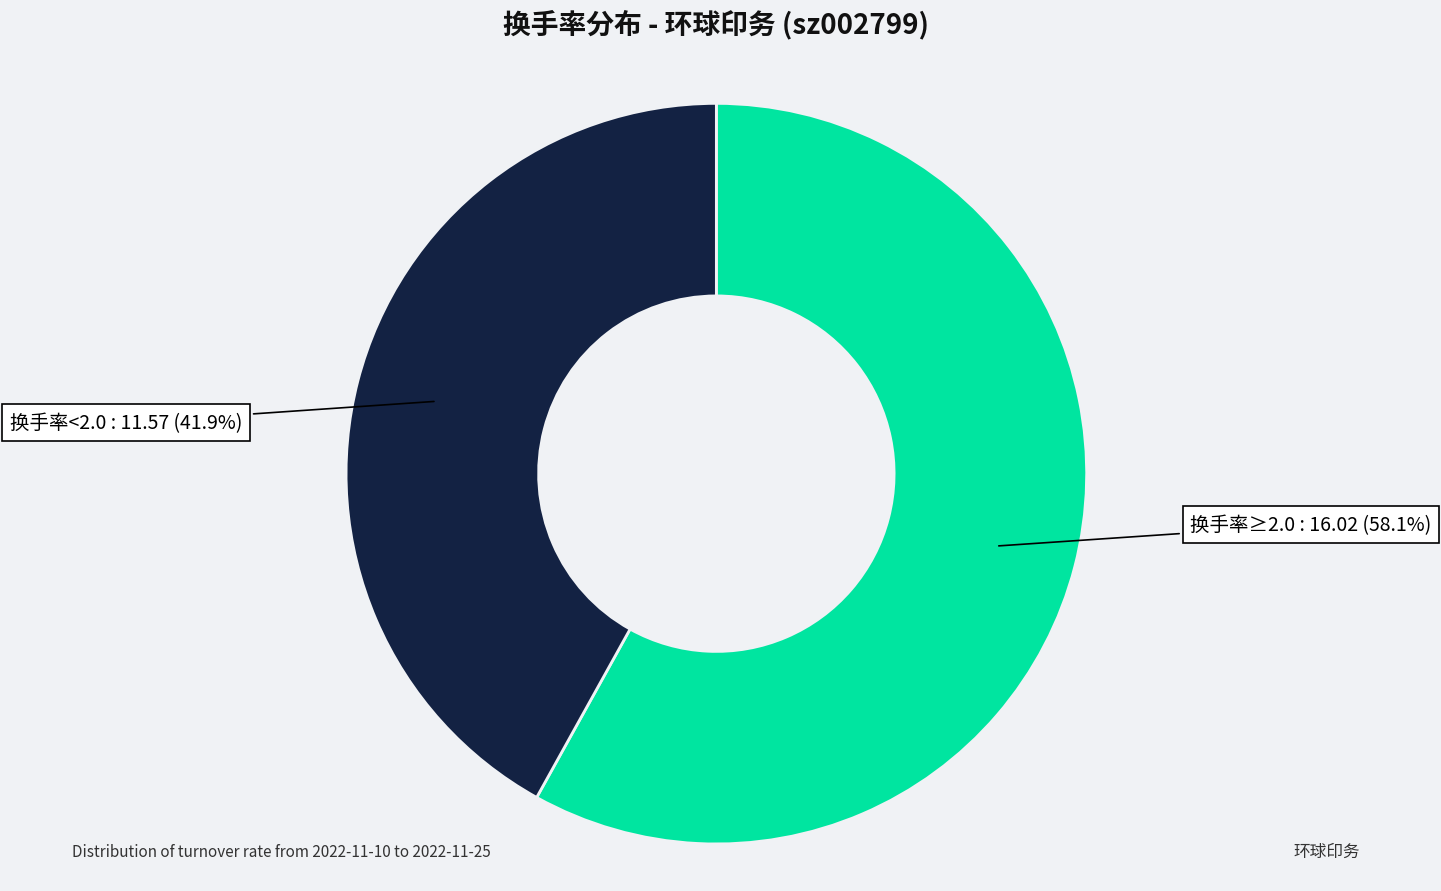

Is there any slice that represents more than half of the pie?

Yes